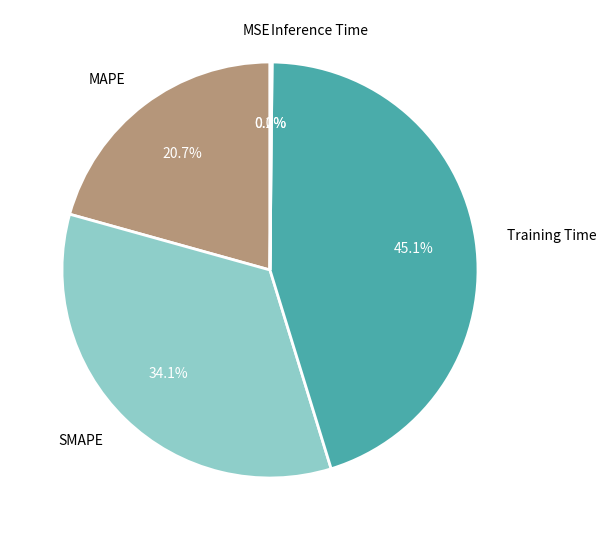

Is it true that MAPE is 31% of the pie?

False